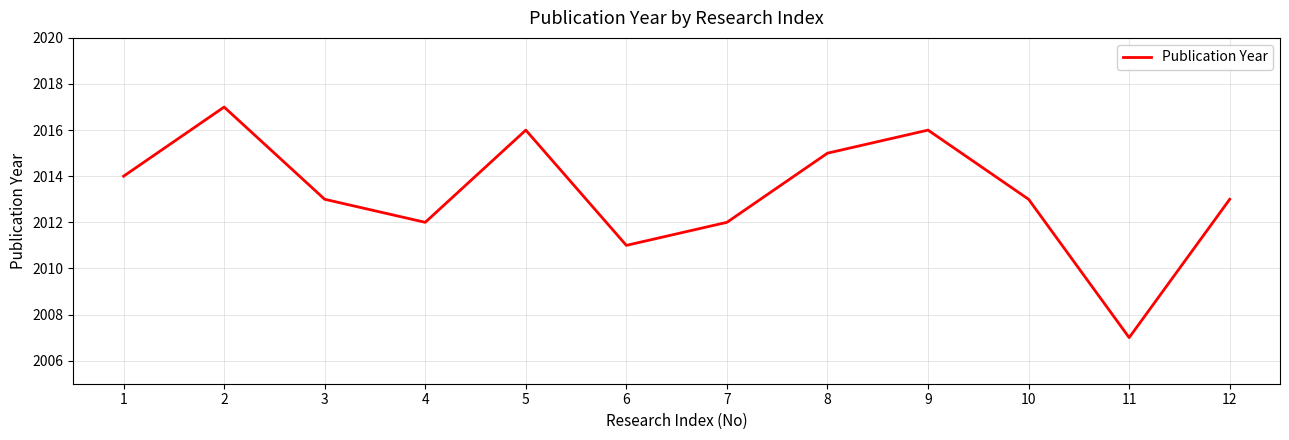

Between 8 and 3, which is larger?

8